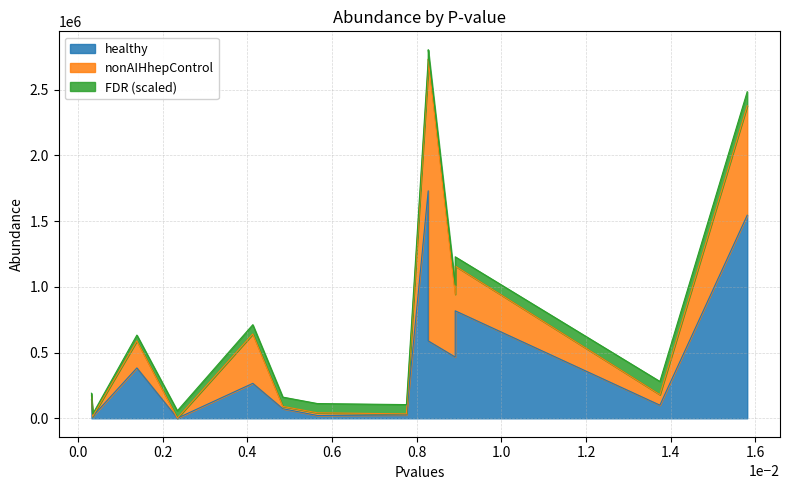

True or false: nonAIHhepControl and healthy cross at least once.

True